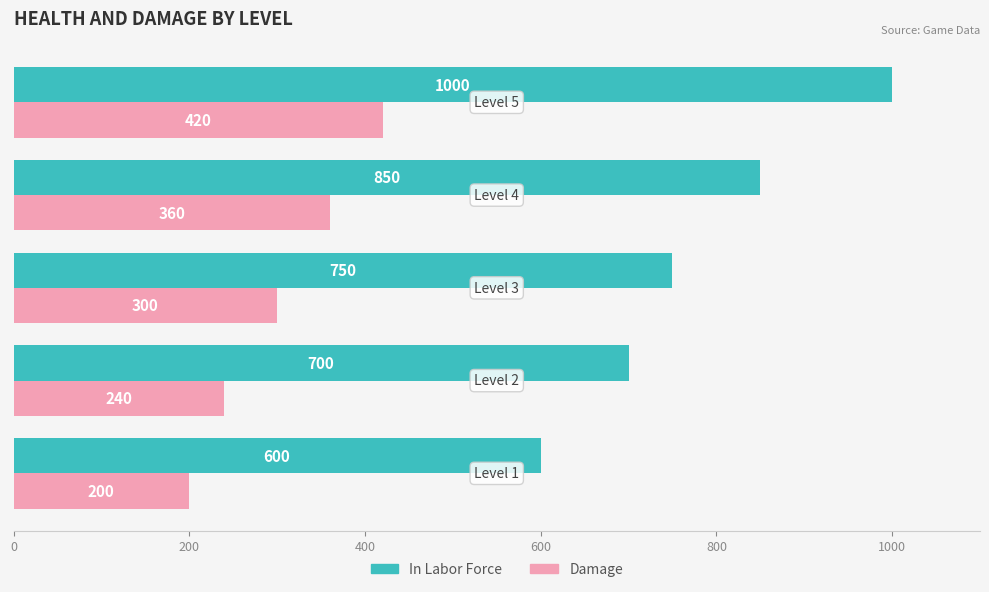

At how many categories does at least one series exceed 280?

5